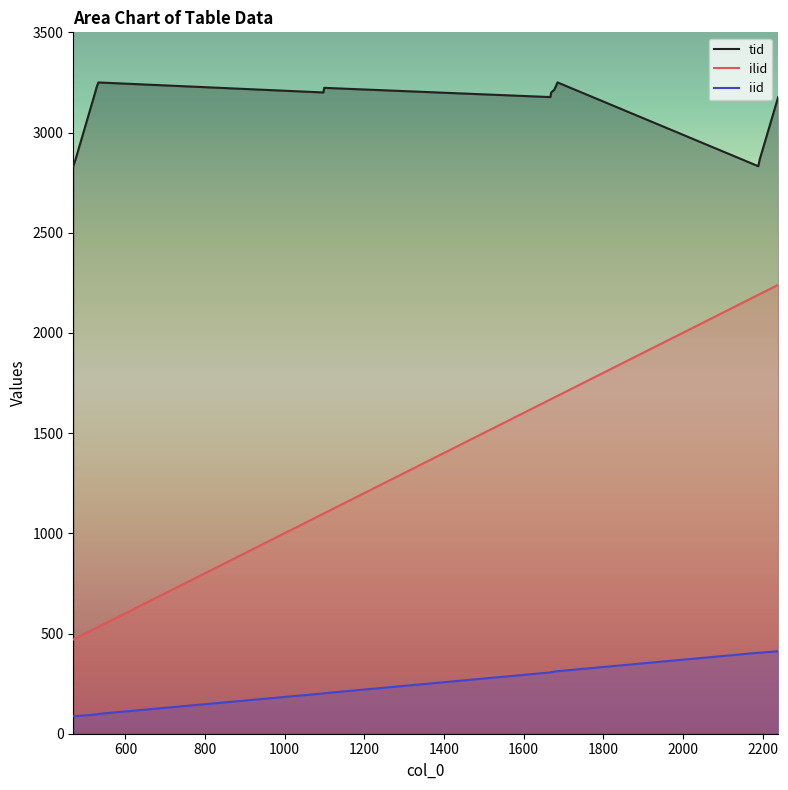

Which series has the widest spread of values?

ilid